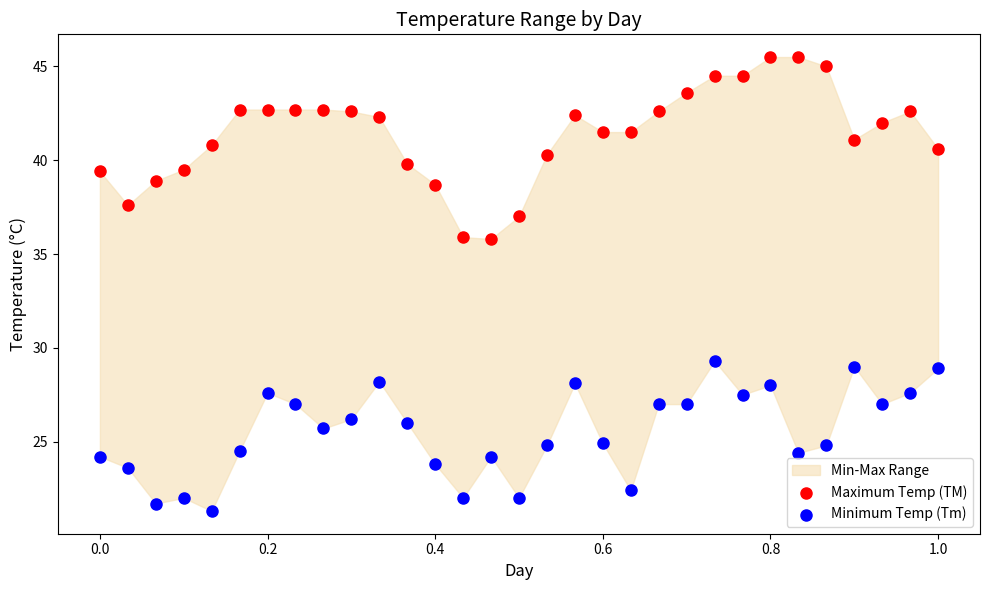

Which series contains the highest Y value?

Maximum Temp (TM)